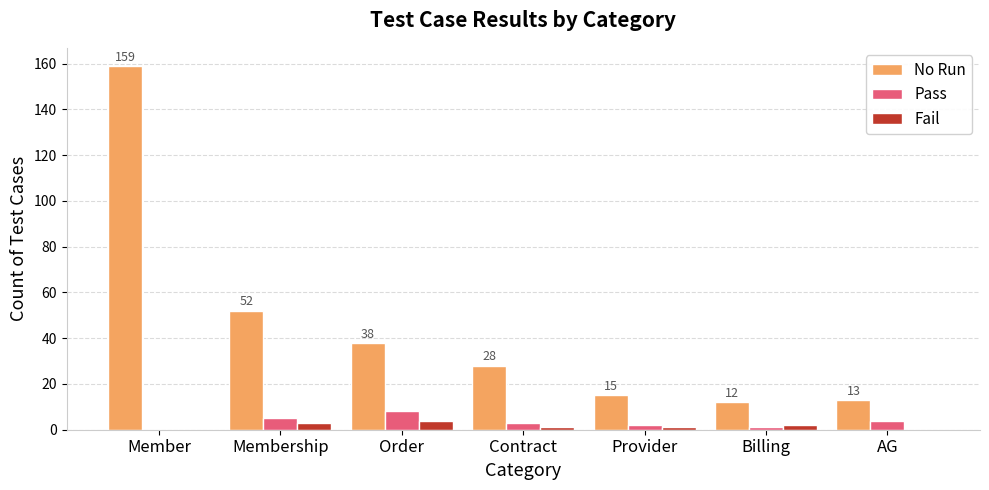

At which category does the chart reach its peak across all series?

Member